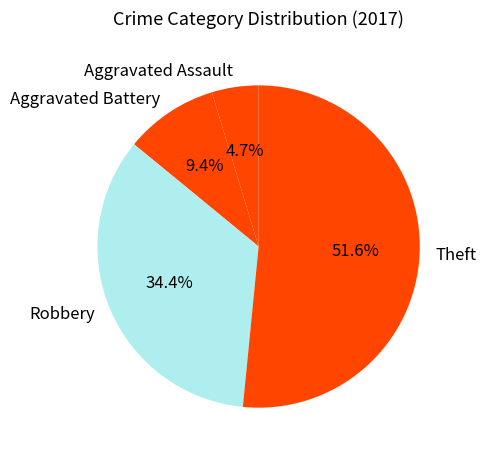

The Aggravated Battery slice represents 1% of the pie. True or false?

False